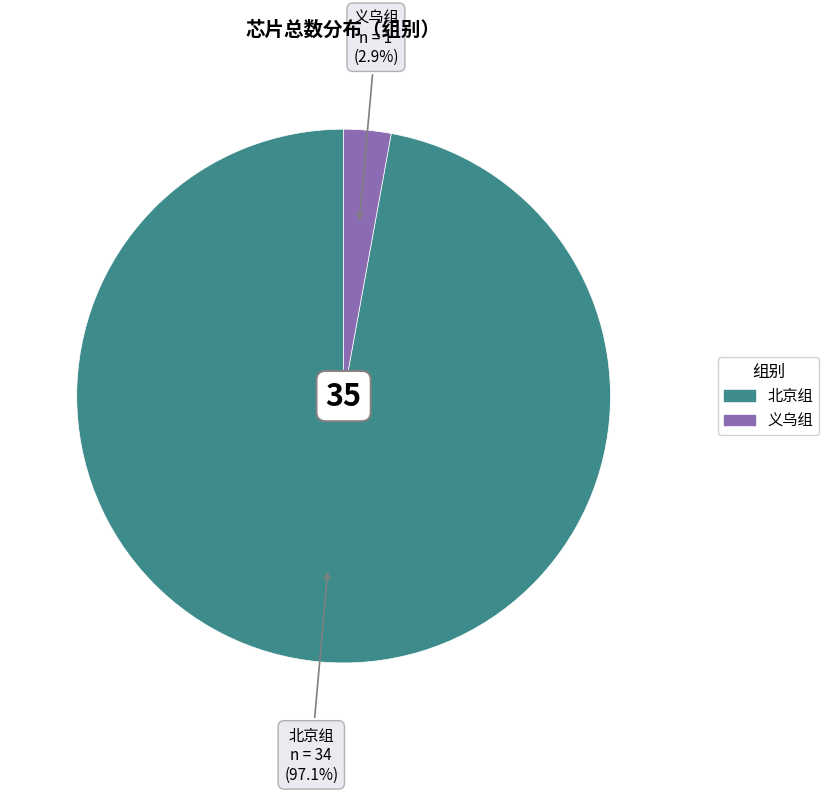

Which slice is the largest?

北京组